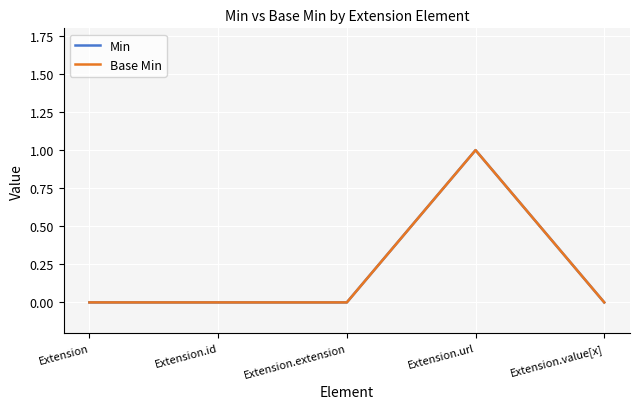

True or false: Base Min has a value of 2 at Extension.url.

False